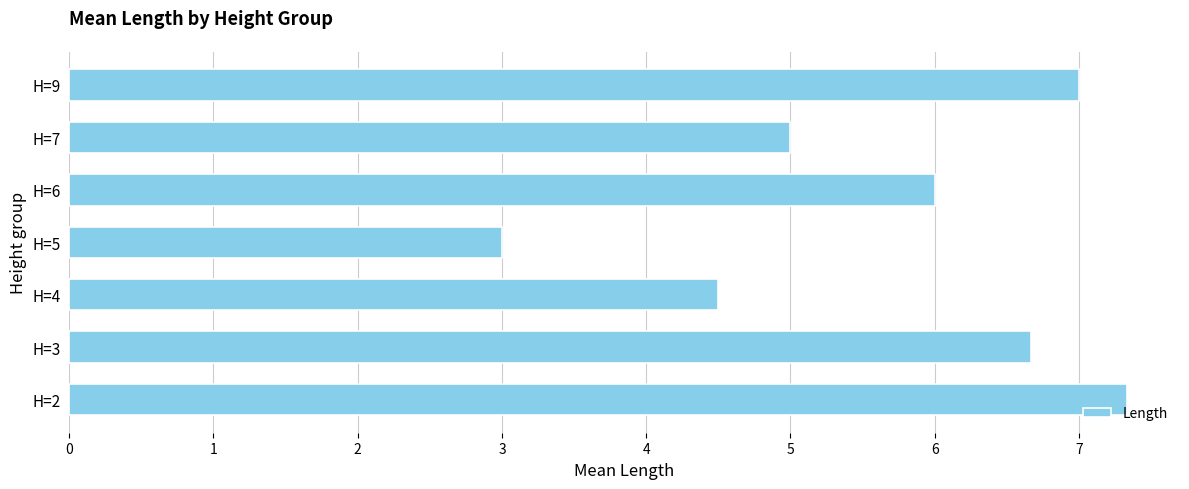

Reading top to bottom, list all the values displayed in this chart.

H=9=7.0	H=7=5.0	H=6=6.0	H=5=3.0	H=4=4.5	H=3=6.7	H=2=7.3